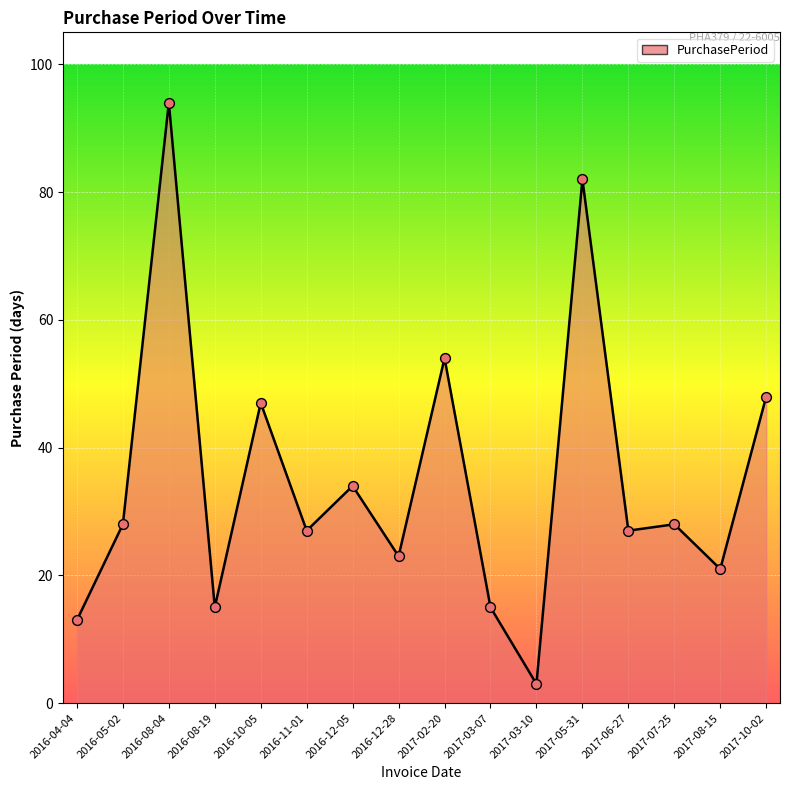

Approximately how many times larger is the value at 2016-05-02 compared to 2017-08-15?

1.3